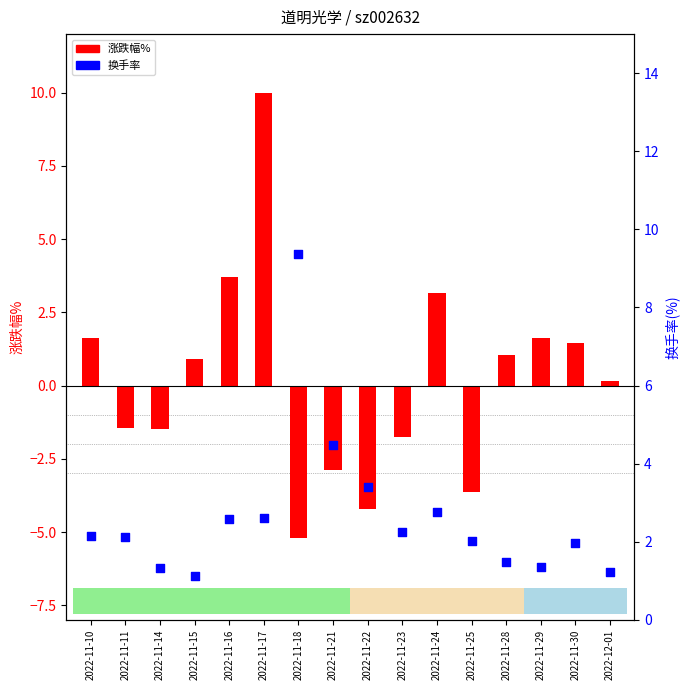

What are all the series names shown in the legend?

涨跌幅%, 换手率